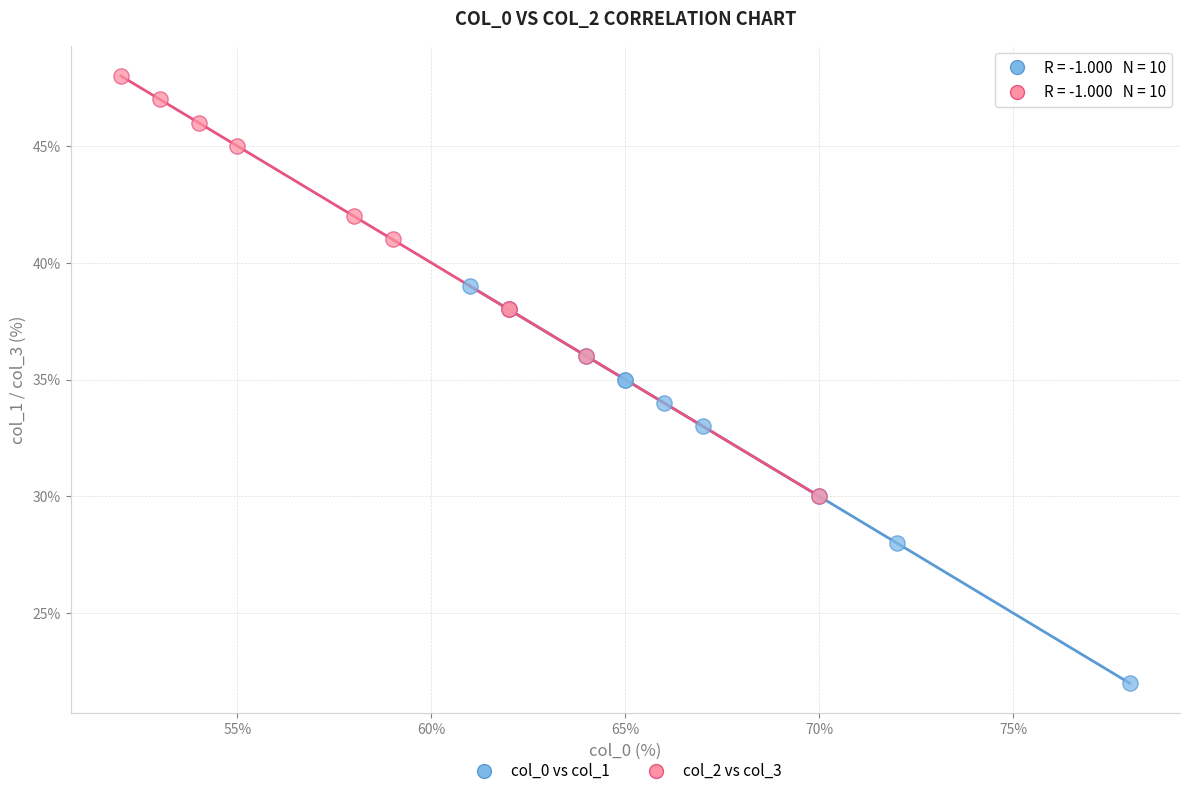

Which series contains the lowest Y value?

col_0 vs col_1